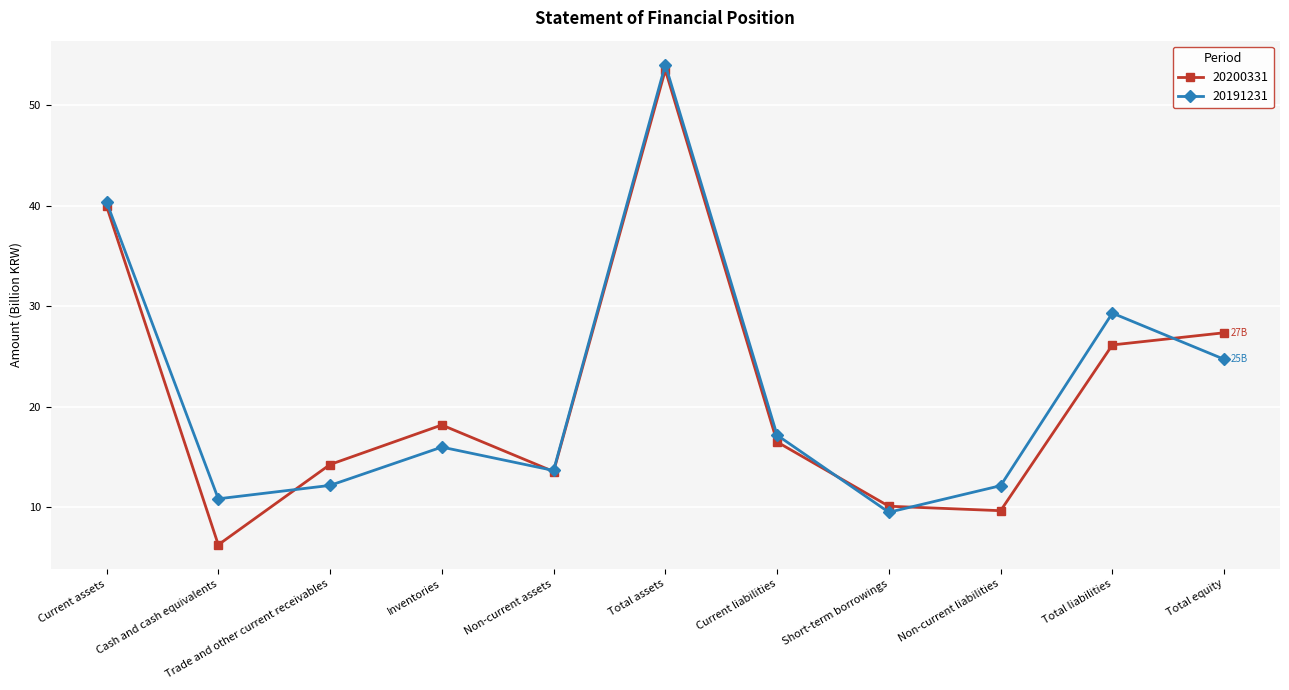

True or false: 20191231 has a value of 12.2 at Trade and other current receivables.

True